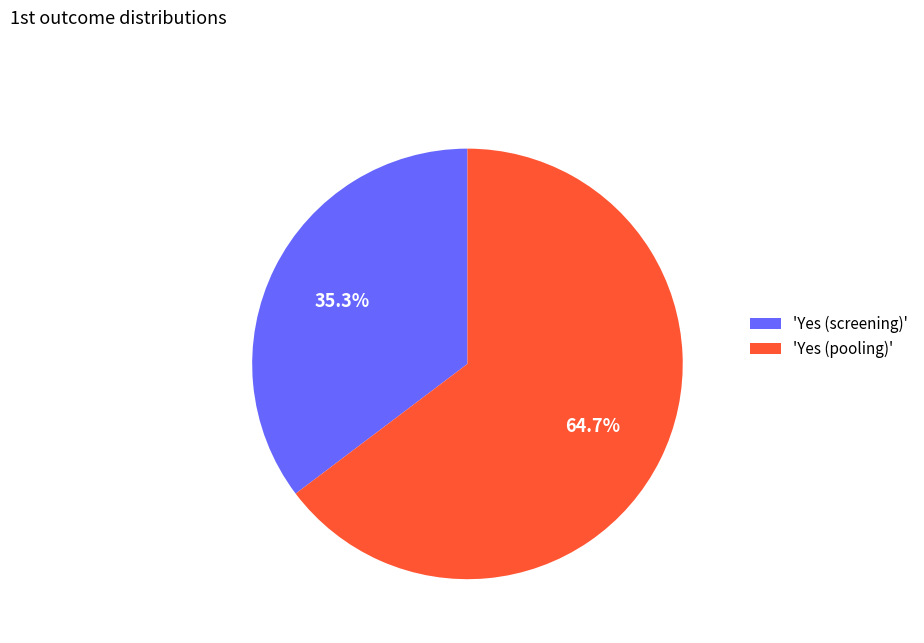

Between 'Yes (pooling)' and 'Yes (screening)', which is larger?

'Yes (pooling)'